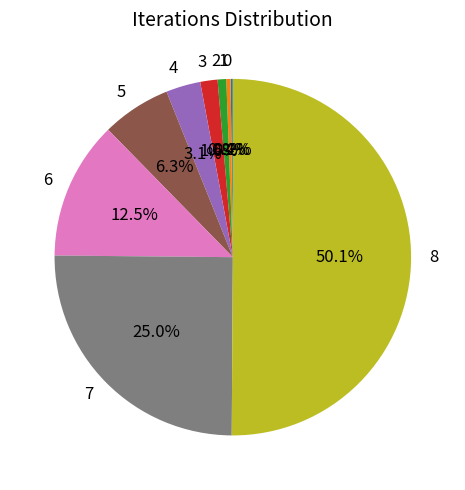

Which slice represents more than half of the pie?

8